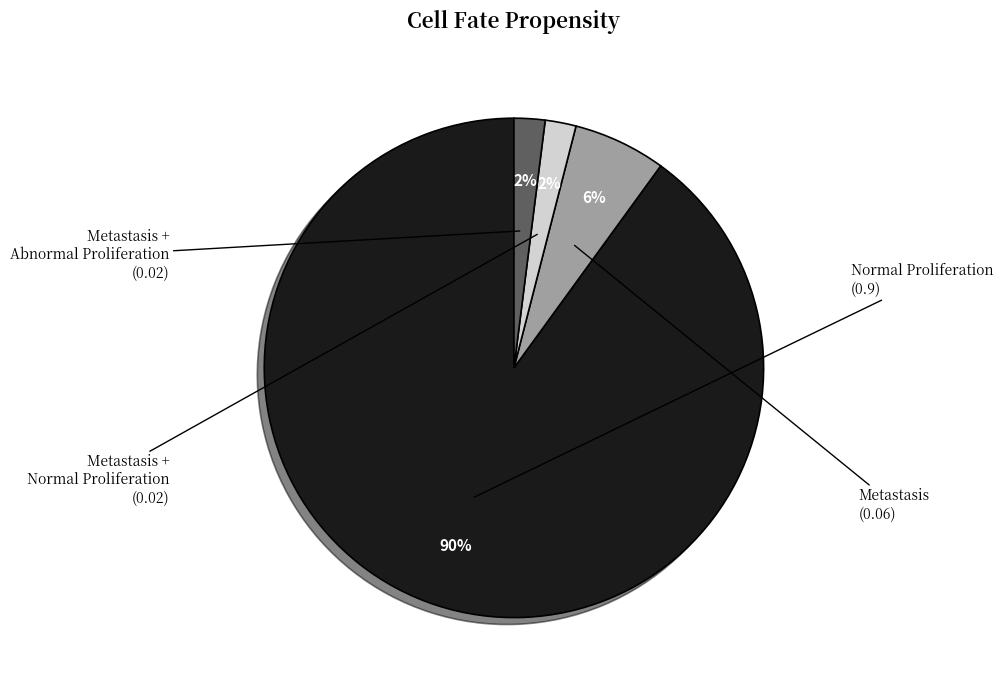

Combined, do Metastasis and Metastasis + Normal Proliferation account for over 50%?

No